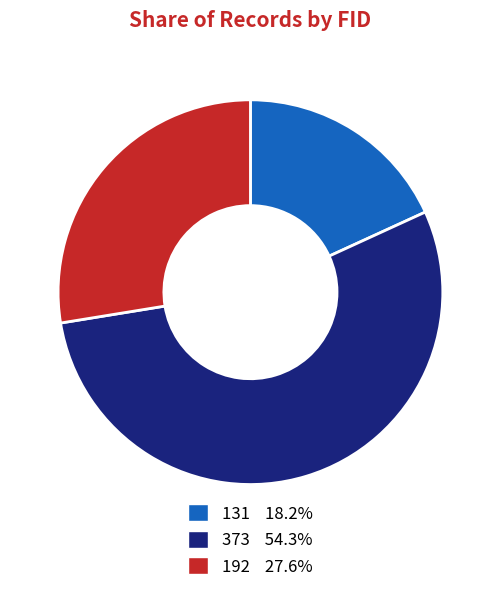

Is there a majority slice in this chart?

Yes